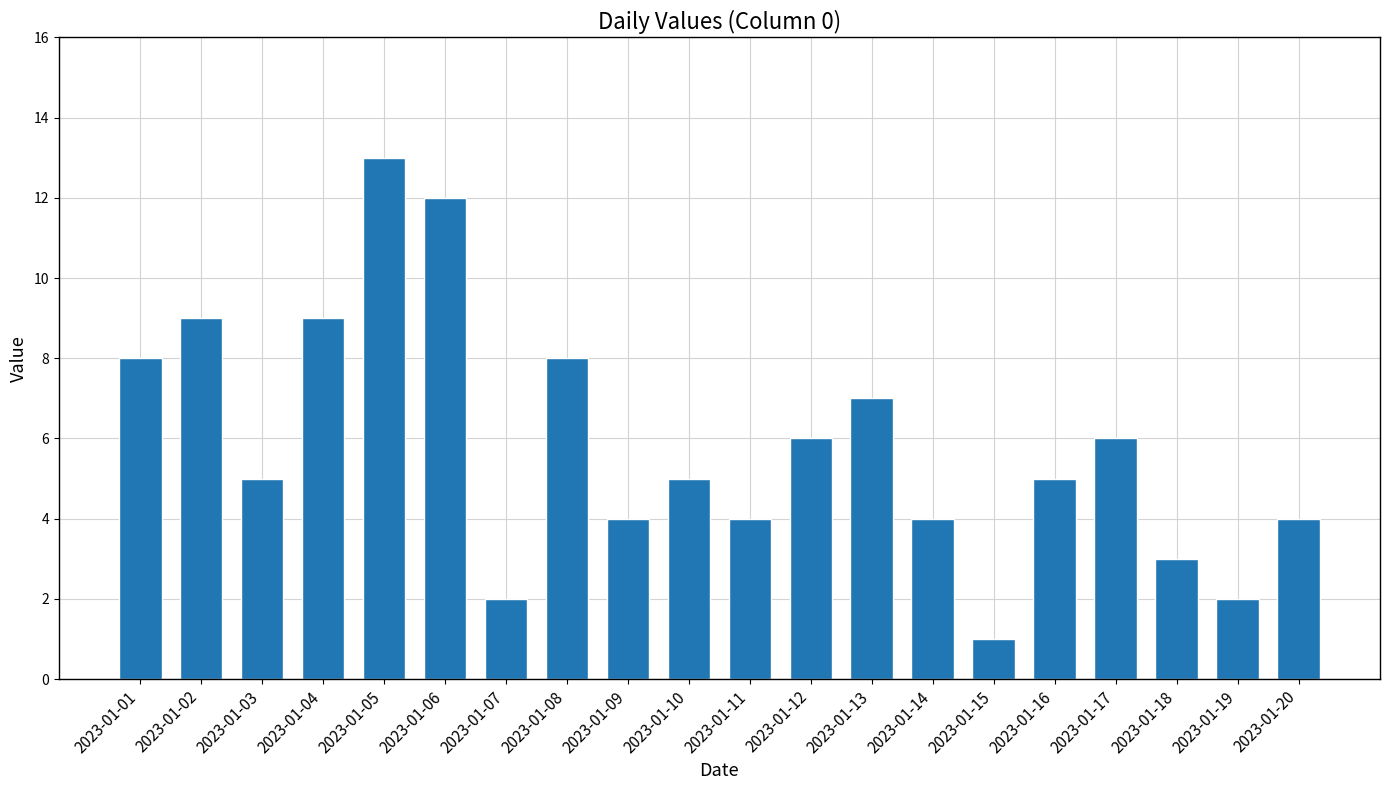

The chart shows a value of 7 at 2023-01-13. True or false?

True